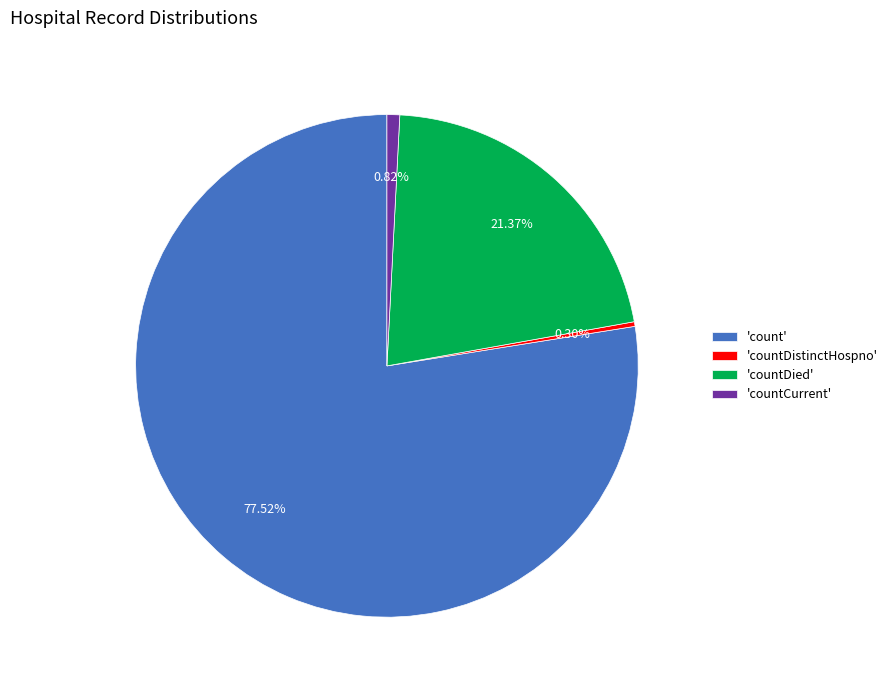

Does 'count' account for over 50% of the chart?

Yes